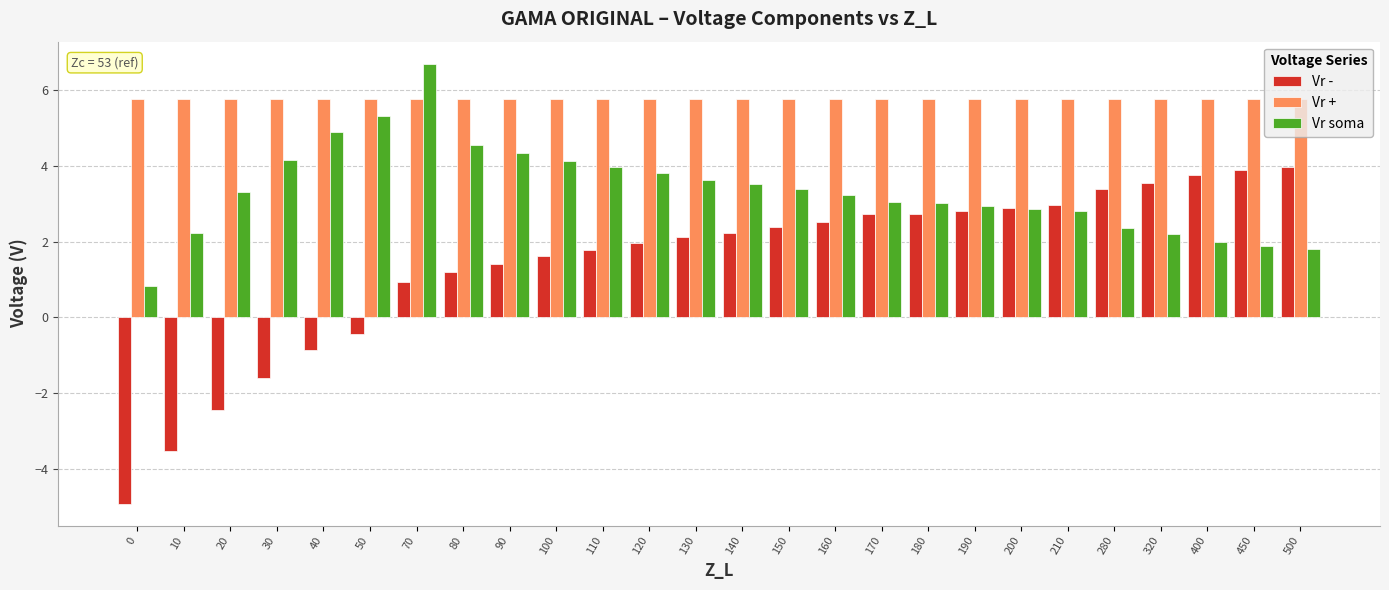

List the series in order of their overall mean, highest first.

Vr +, Vr soma, Vr -